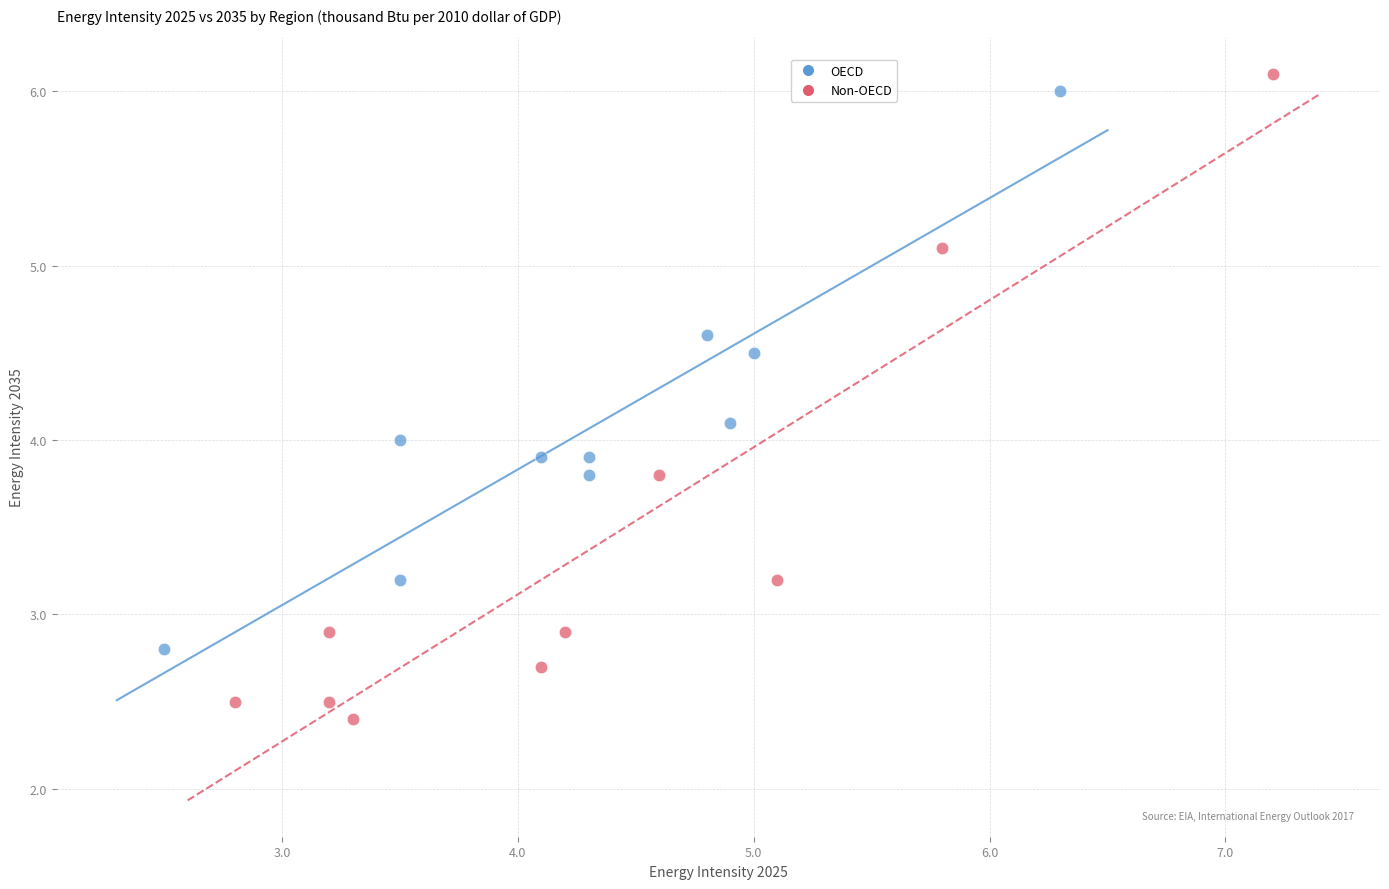

Which series has the widest spread of Y values?

Non-OECD